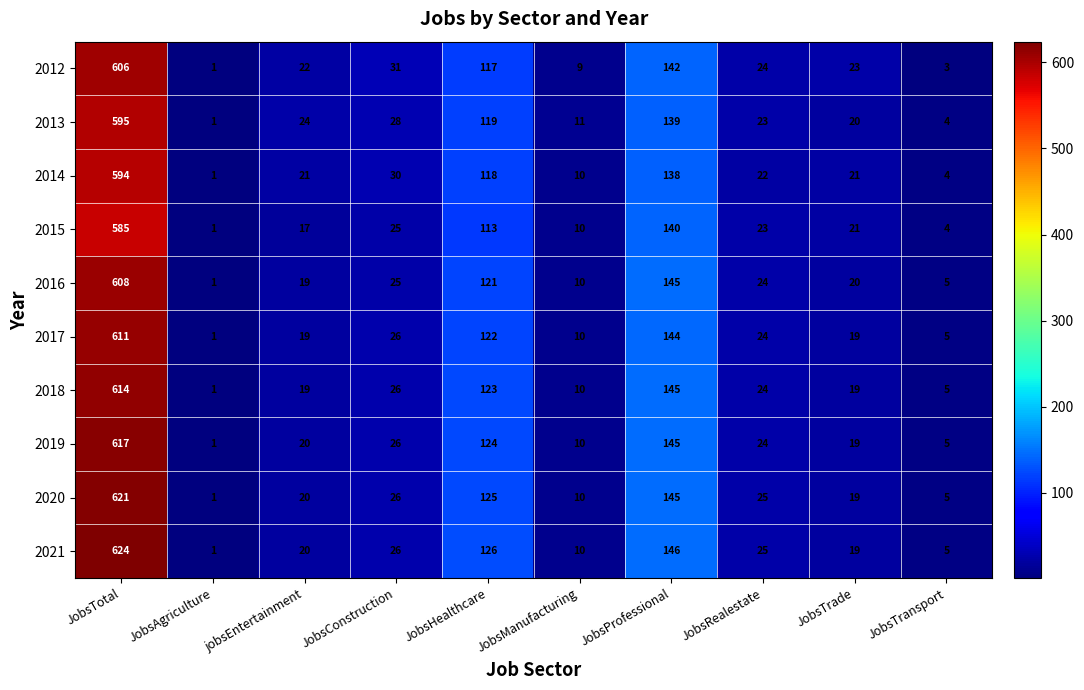

List the series in order of their peak value, lowest first.

2015, 2014, 2013, 2012, 2016, 2017, 2018, 2019, 2020, 2021